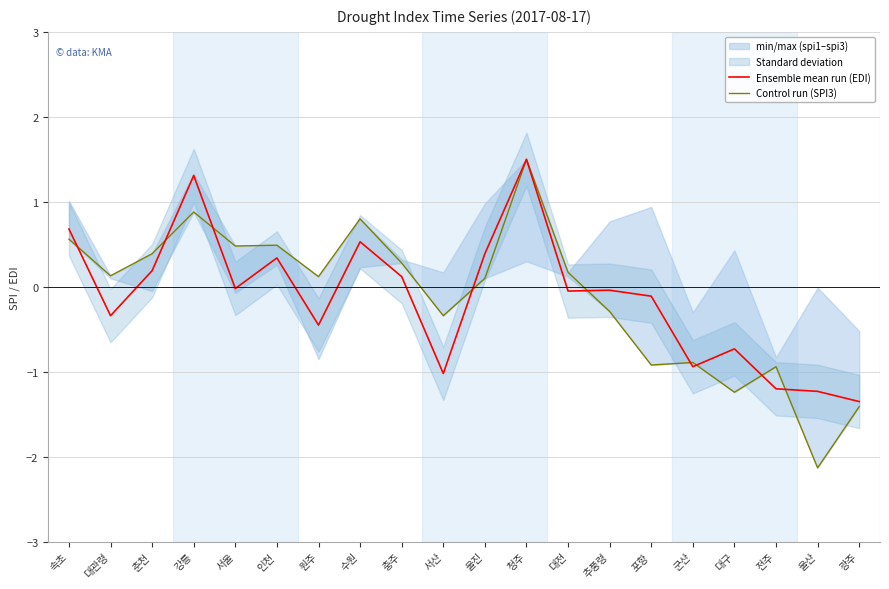

Which series has the largest total across all categories?

Control run (SPI3)